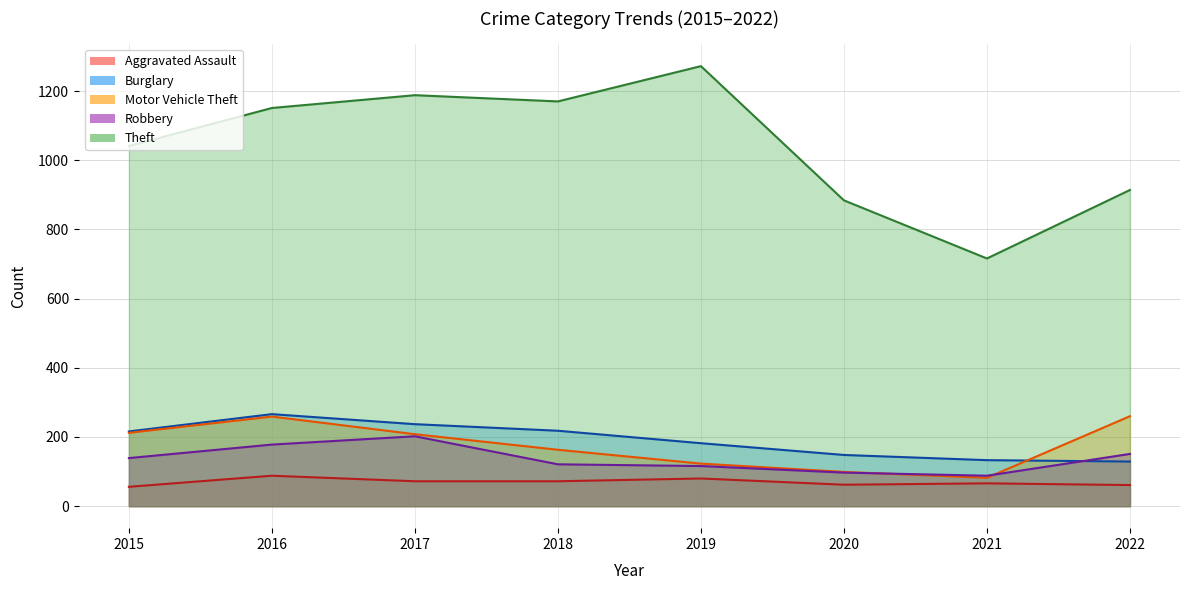

Is the value of Burglary at 2020 greater than the value of Theft at 2018?

No